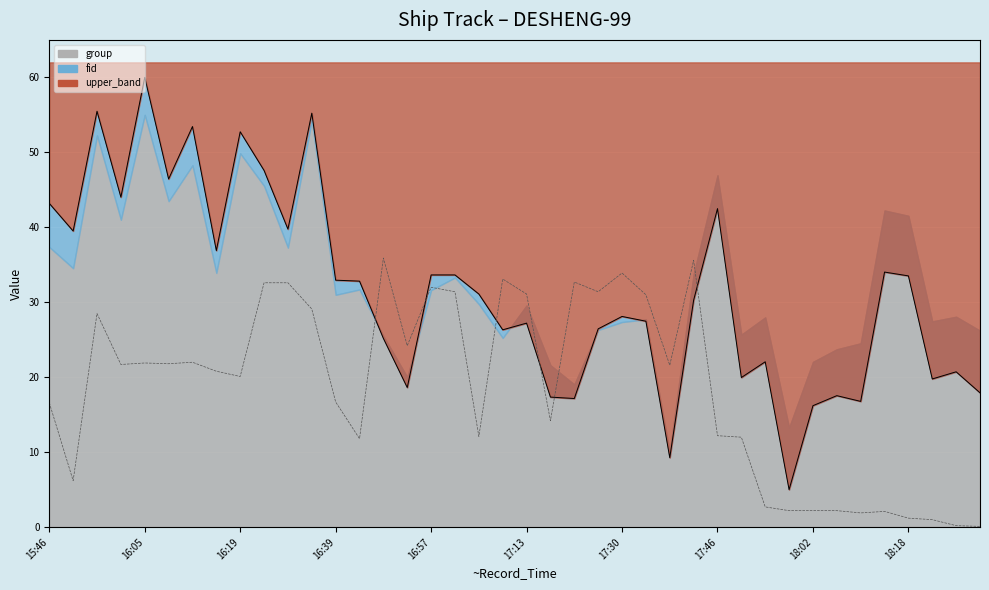

After their last crossing, which series has the higher values: fid_line or COG_scaled?

fid_line